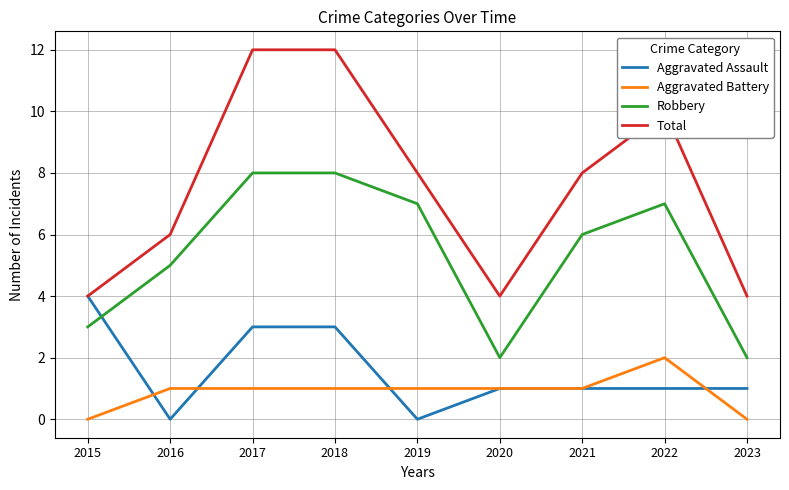

Where is the first local minimum for Robbery?

2020